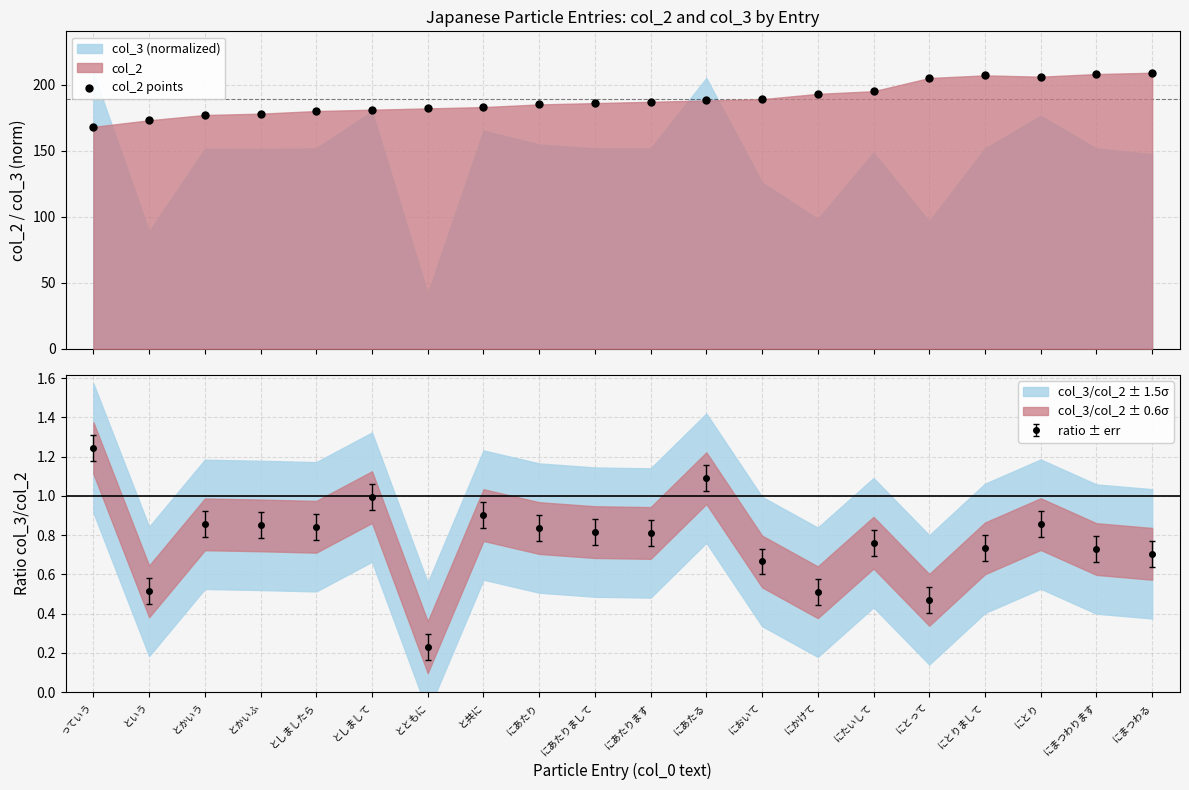

Approximately how many times larger is the value at っていう compared to にとりまして?

0.8